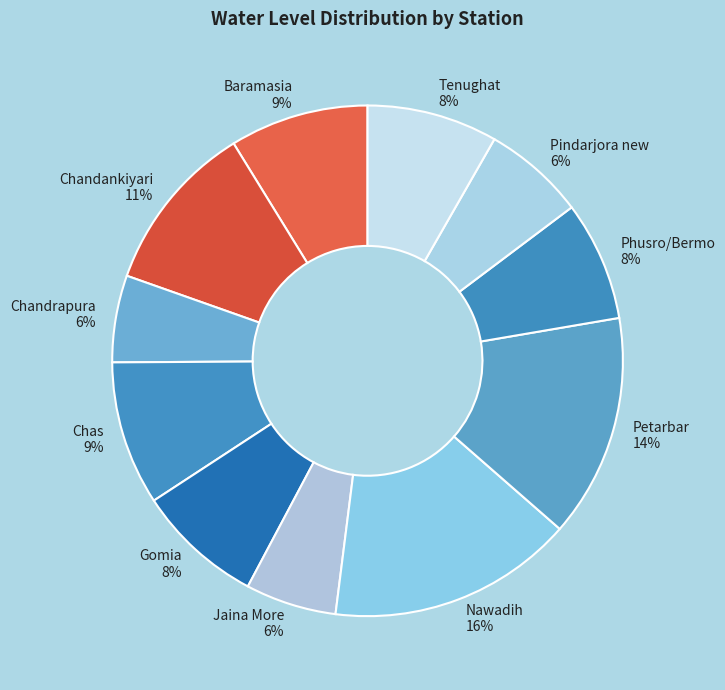

Which slice is the largest?

Nawadih